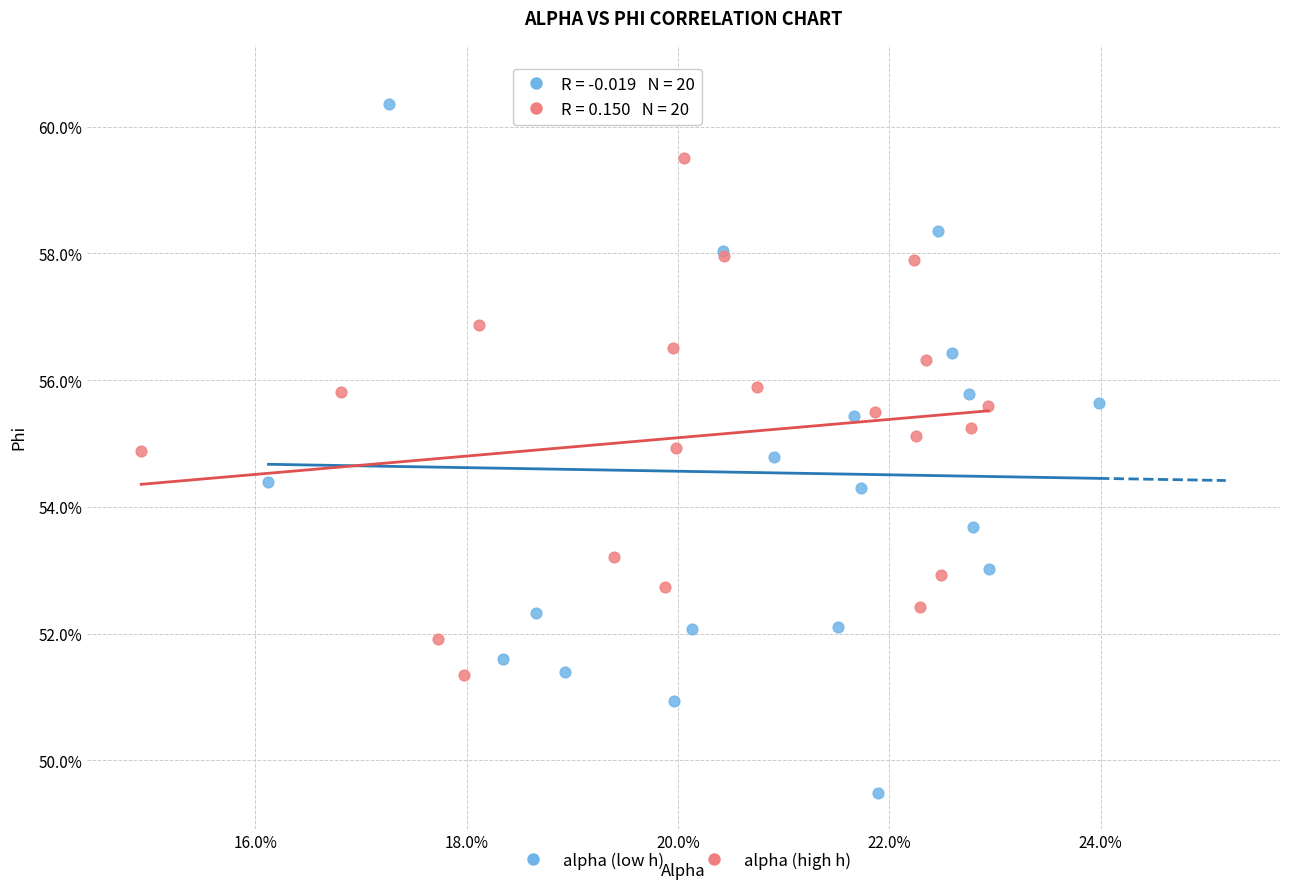

Which series reaches the maximum Y coordinate?

alpha (low h)